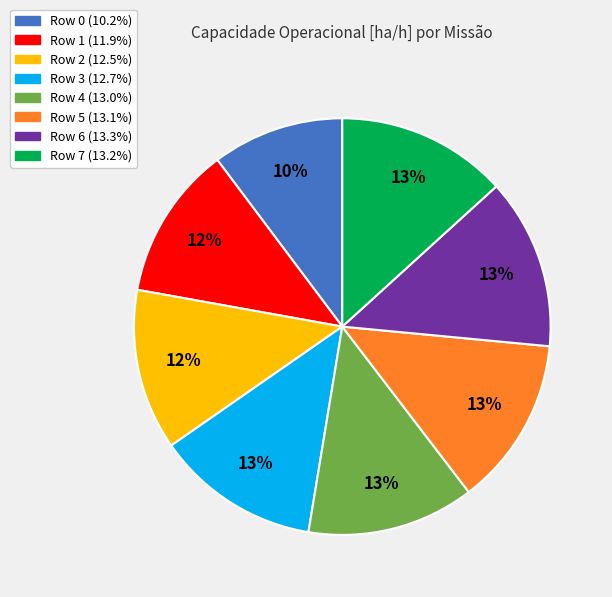

Combined, do Row 7 and Row 2 account for over 50%?

No